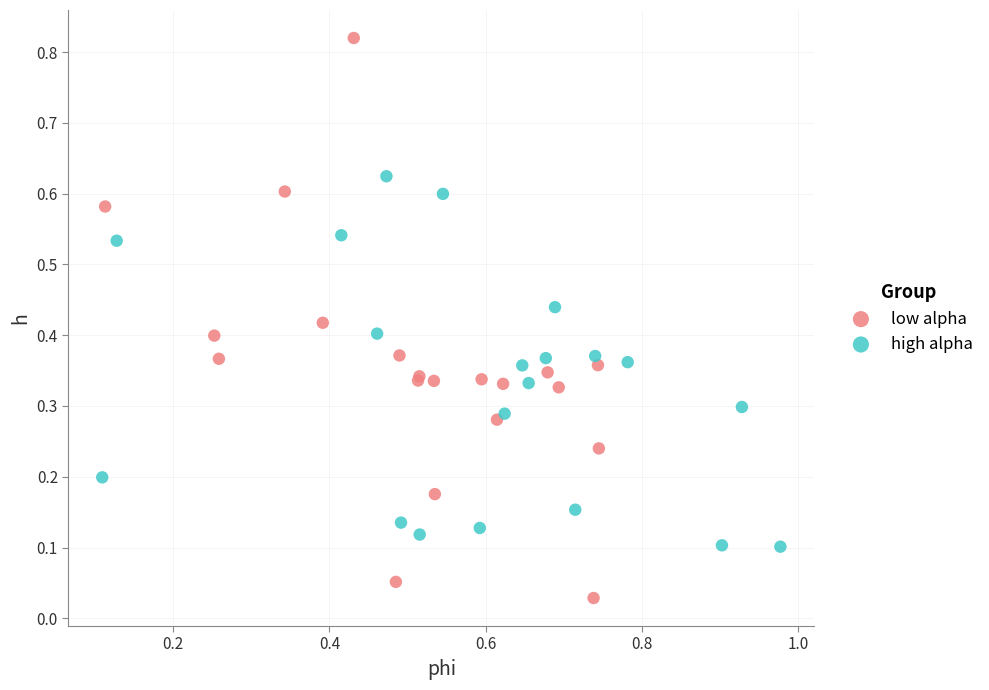

Which series contains the highest Y value?

low alpha